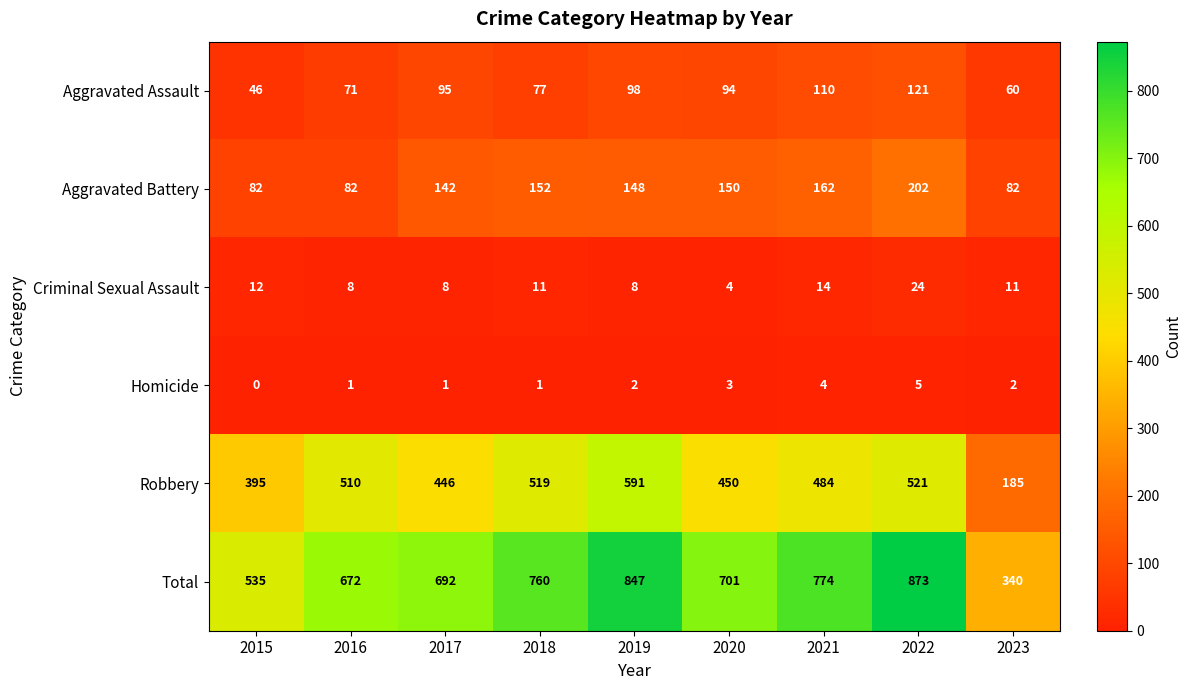

At which label does Aggravated Battery reach its peak?

2022